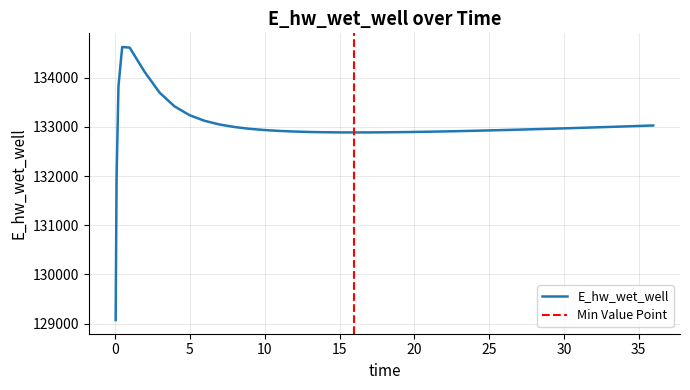

What is the lowest value of the E_hw_wet_well series?

129070.3